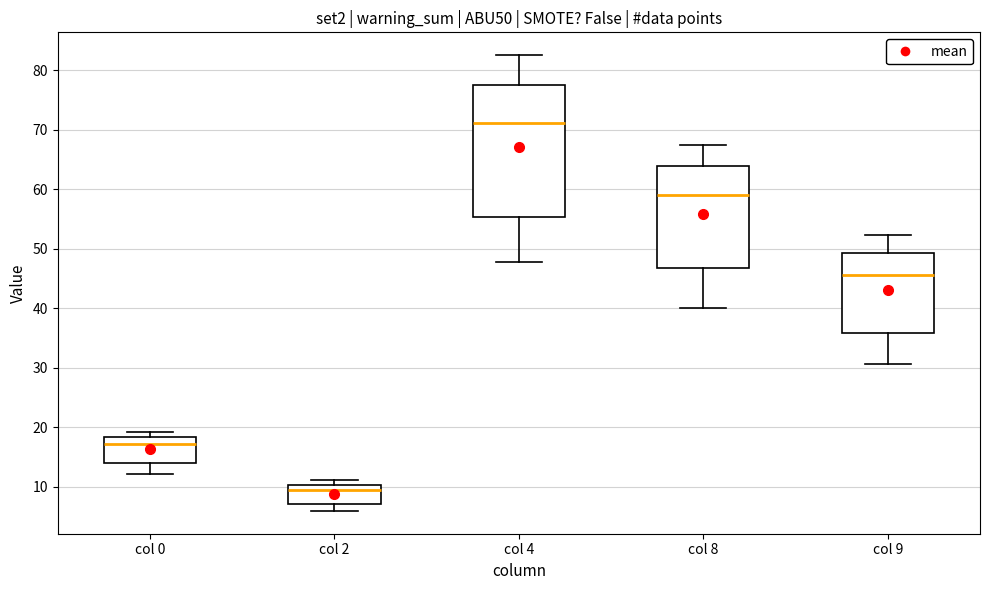

Which box is the tallest, from its lower edge to its upper edge?

col 4